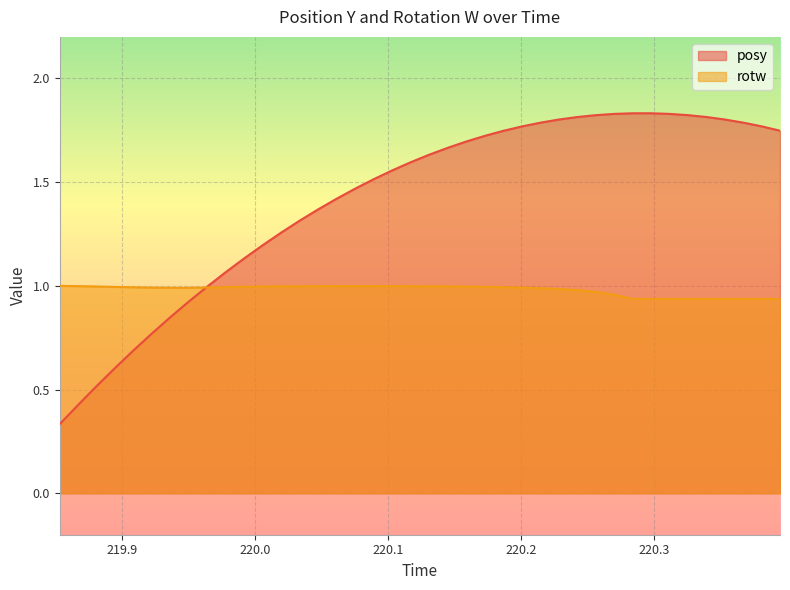

List the series in order of their overall mean, lowest first.

rotw, posy